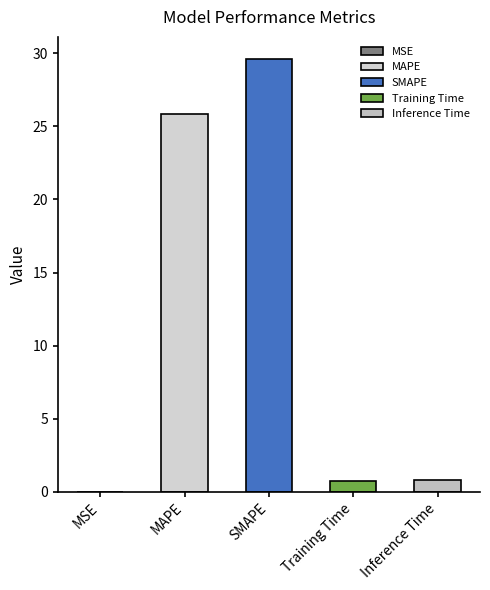

Does the chart contain stacked bars?

No